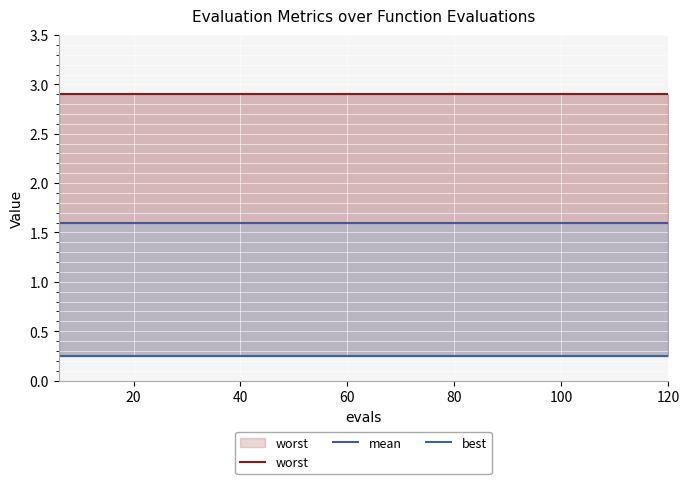

At how many categories does at least one series exceed 1?

20